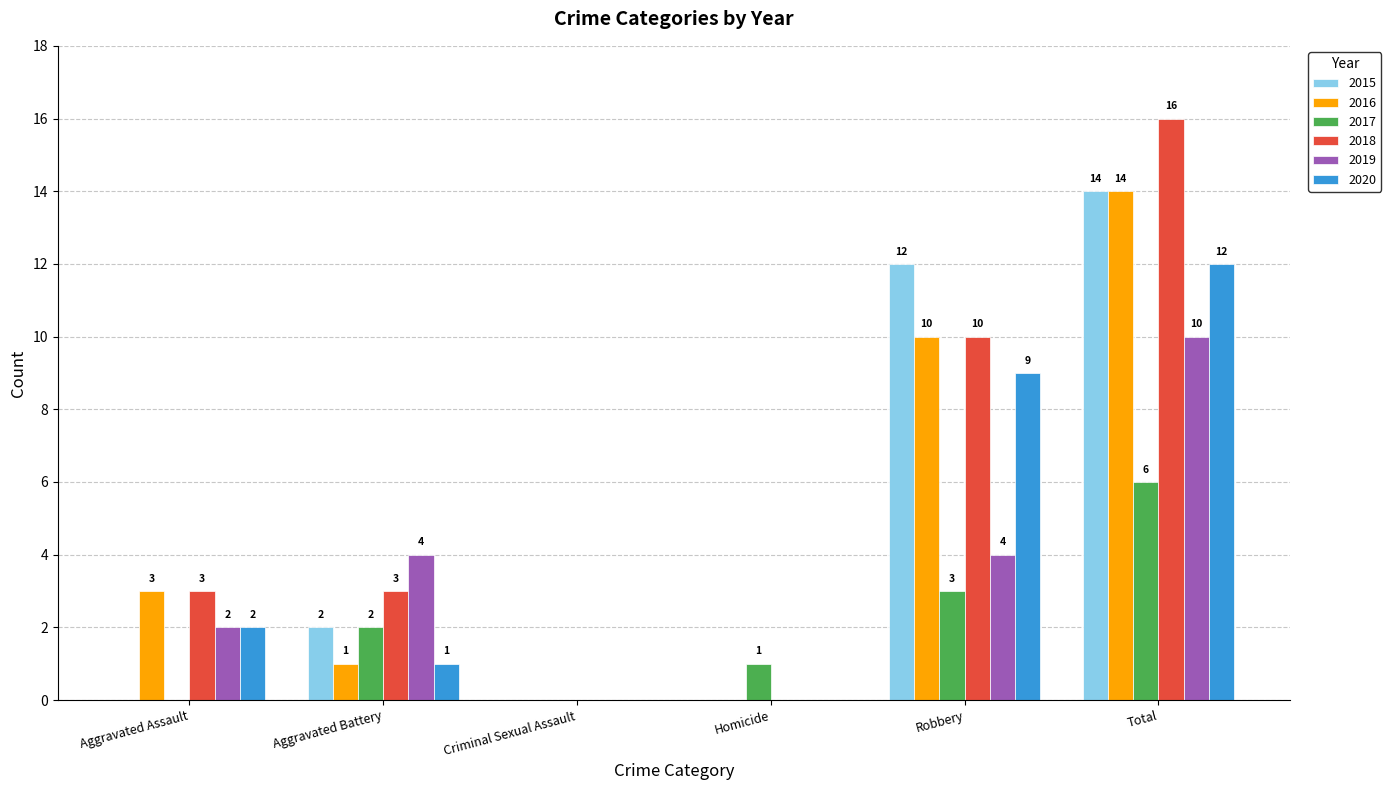

What is the sum of all 2019 values?

20